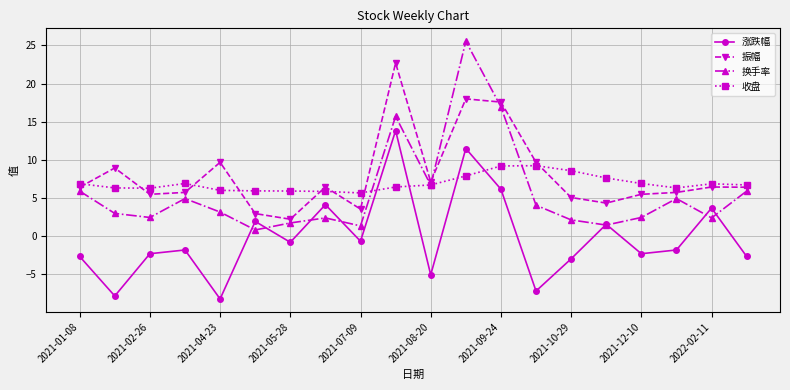

How many lines are shown in the chart?

4